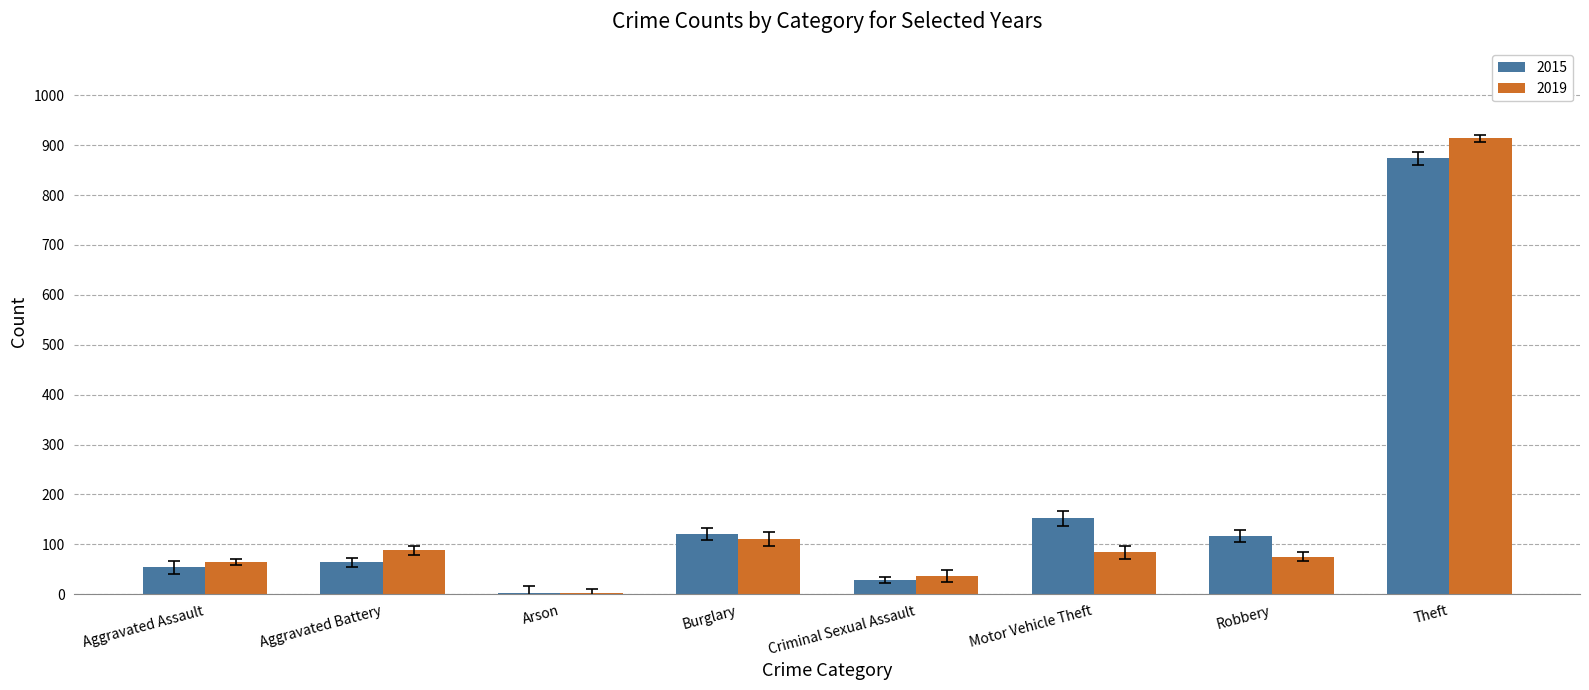

The value of 2015 at Motor Vehicle Theft is 97. True or false?

False